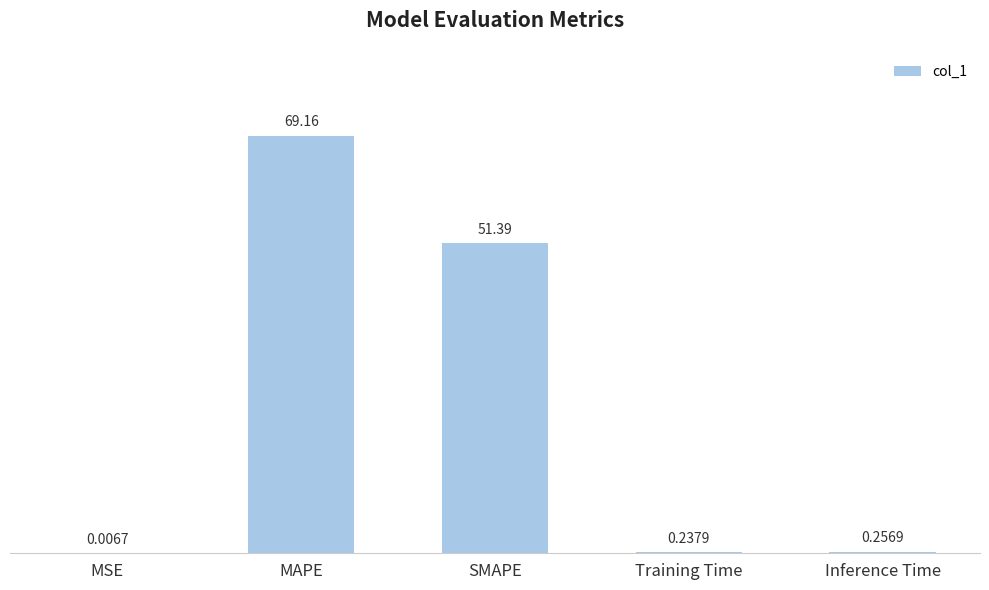

What is the approximate value at MAPE?

69.2